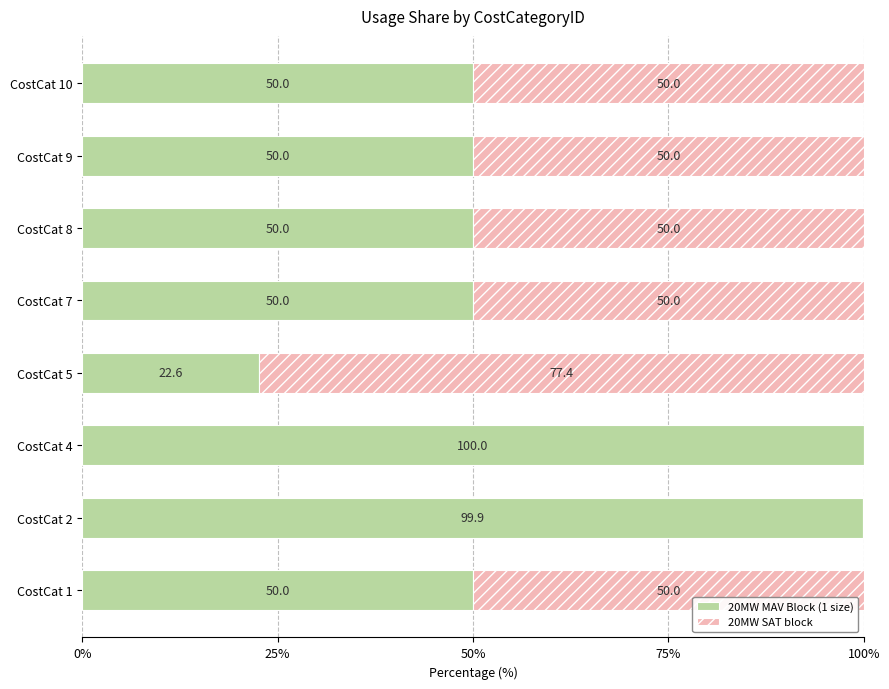

Is it true that 20MW MAV Block (1 size) equals 153.1 at CostCat 2?

False